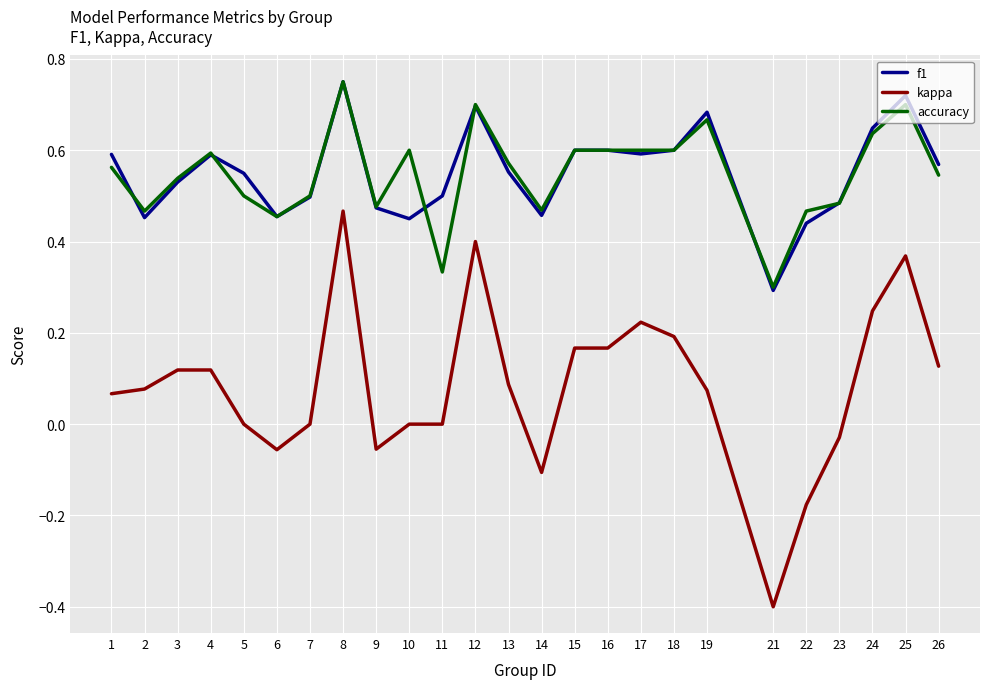

How many f1 values are between 0 and 1?

25